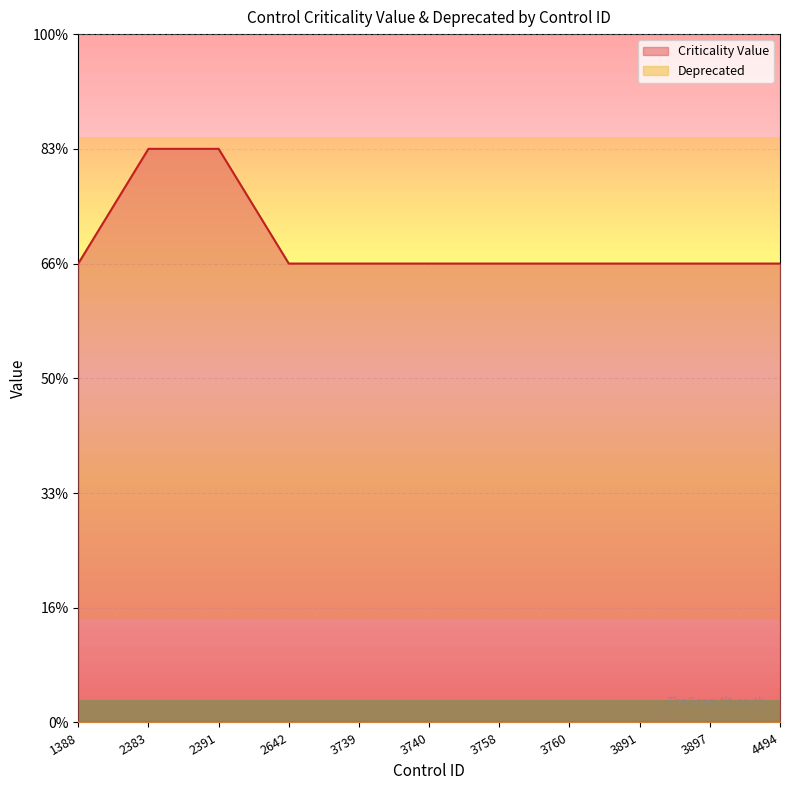

Does the chart have visible grid lines?

Yes